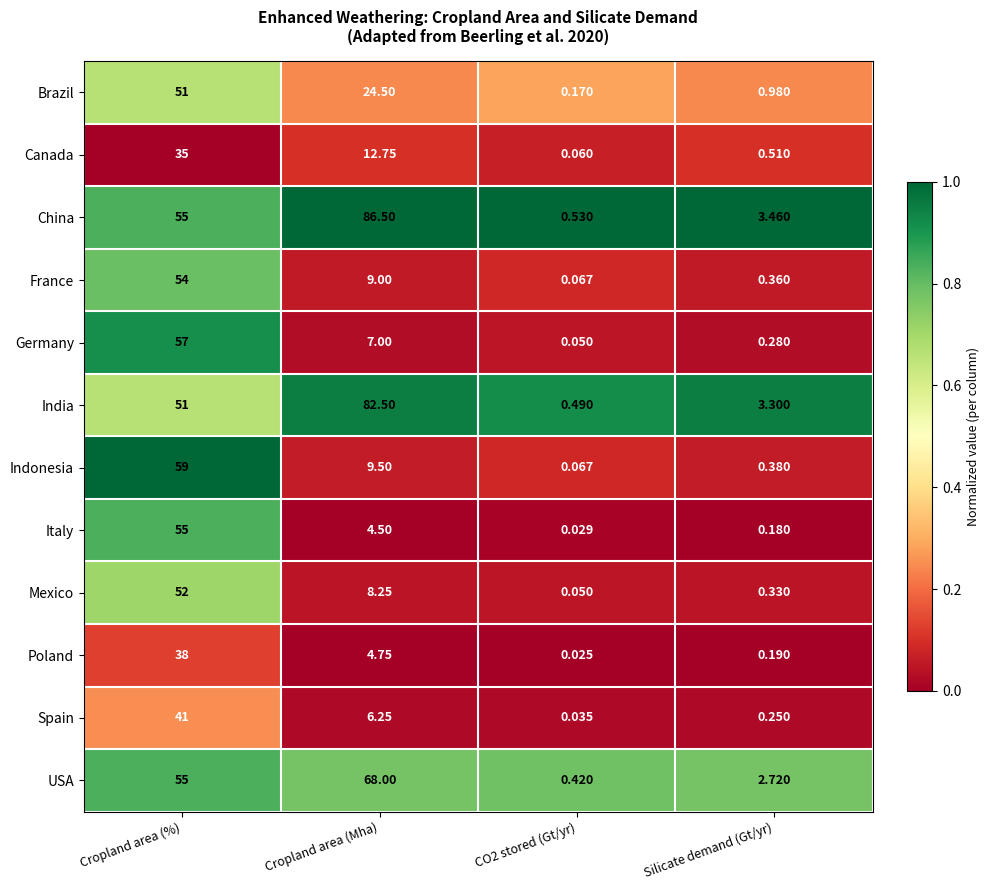

Which series has the widest spread of values?

China